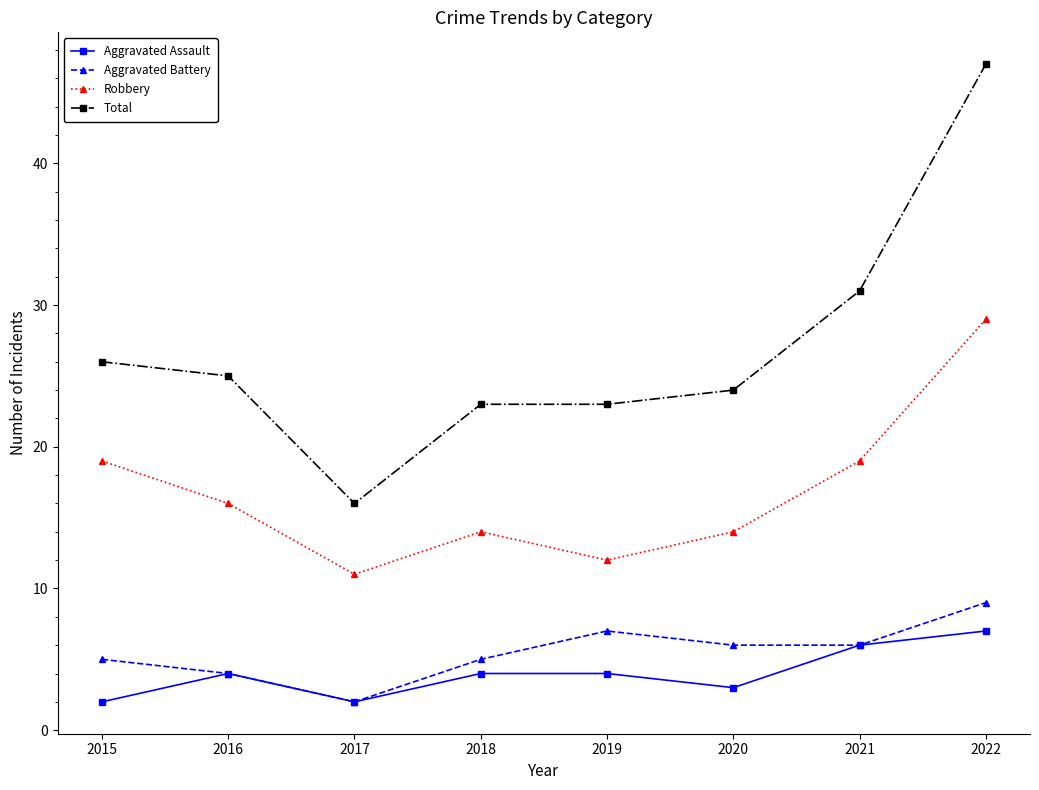

At which label does Total first exceed 25?

2015